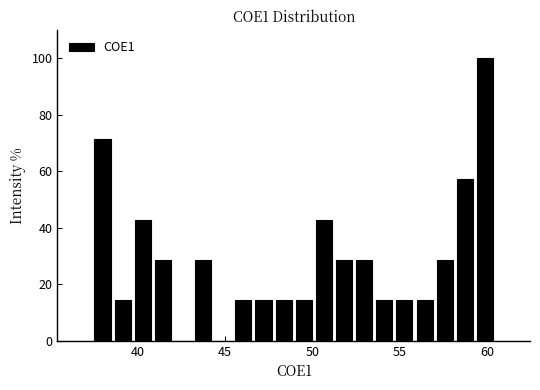

Around what value on the x-axis is the tallest bar? Give the approximate position of its centre, as read against the axis.

60.0